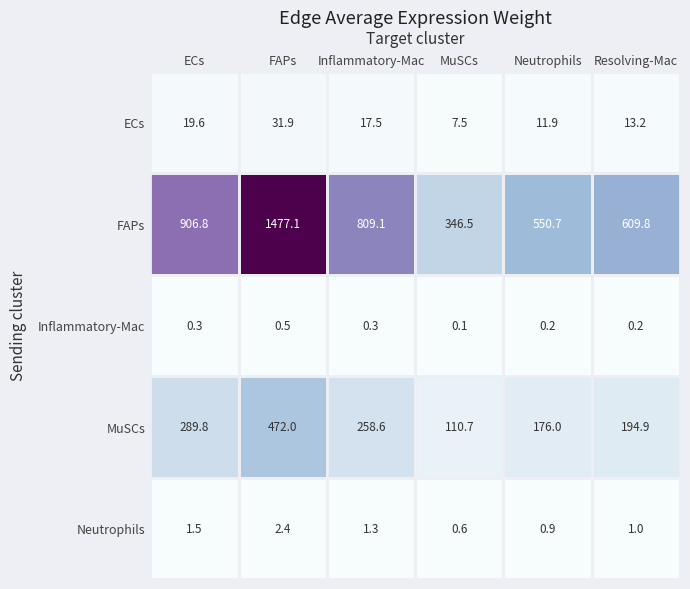

Is the value of MuSCs at Inflammatory-Mac greater than the value of FAPs at Inflammatory-Mac?

No